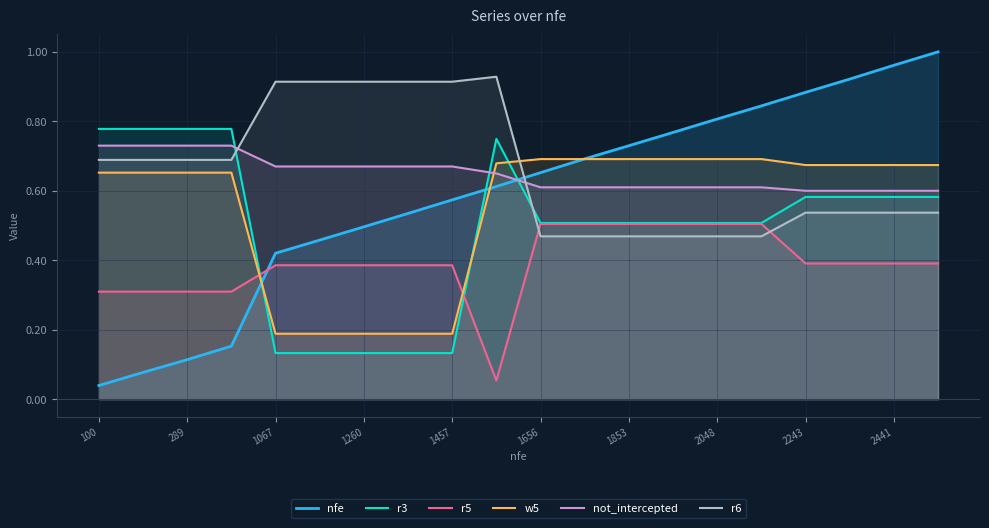

What are all the series names shown in the legend?

nfe, r3, r5, w5, not_intercepted, r6